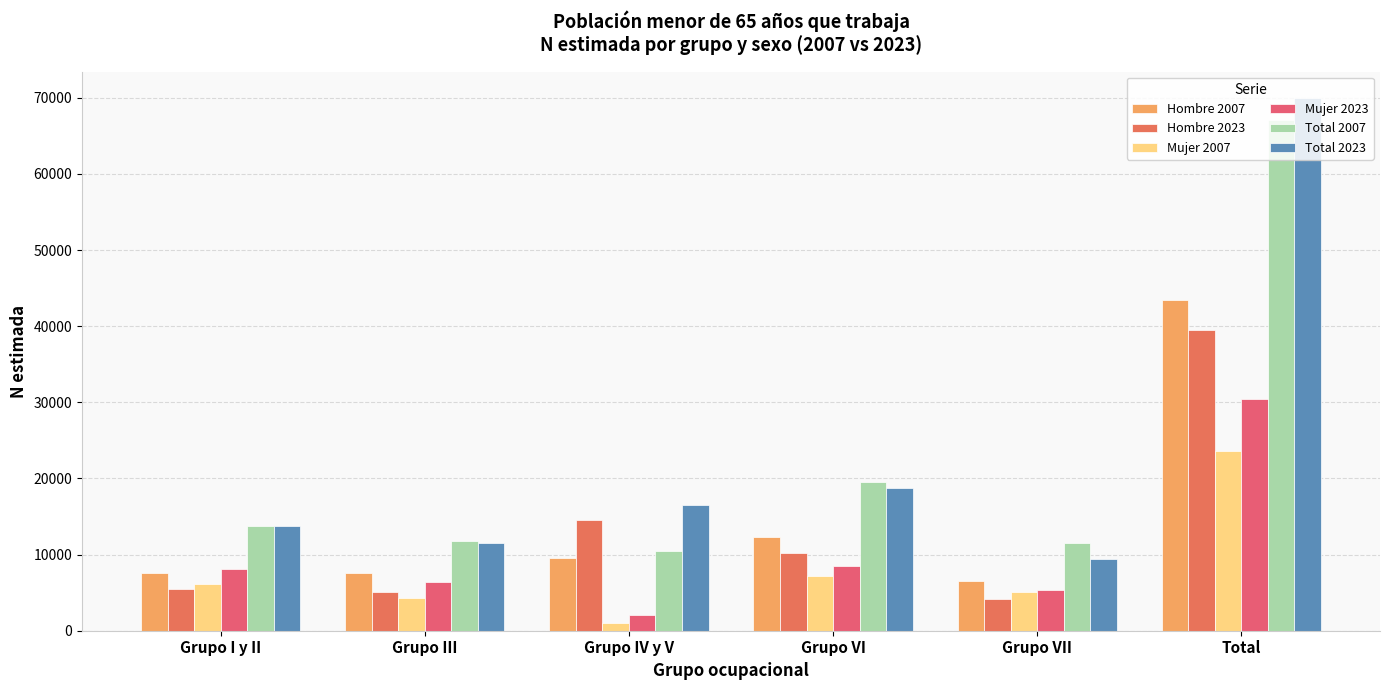

What position from the left is Grupo VII?

5